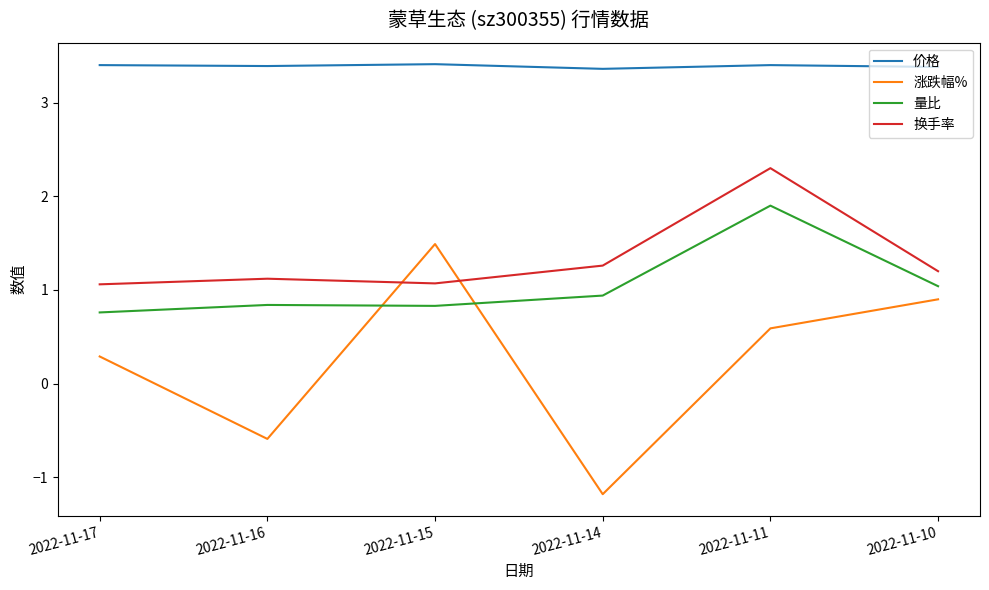

True or false: 价格 and 换手率 intersect in this chart.

False